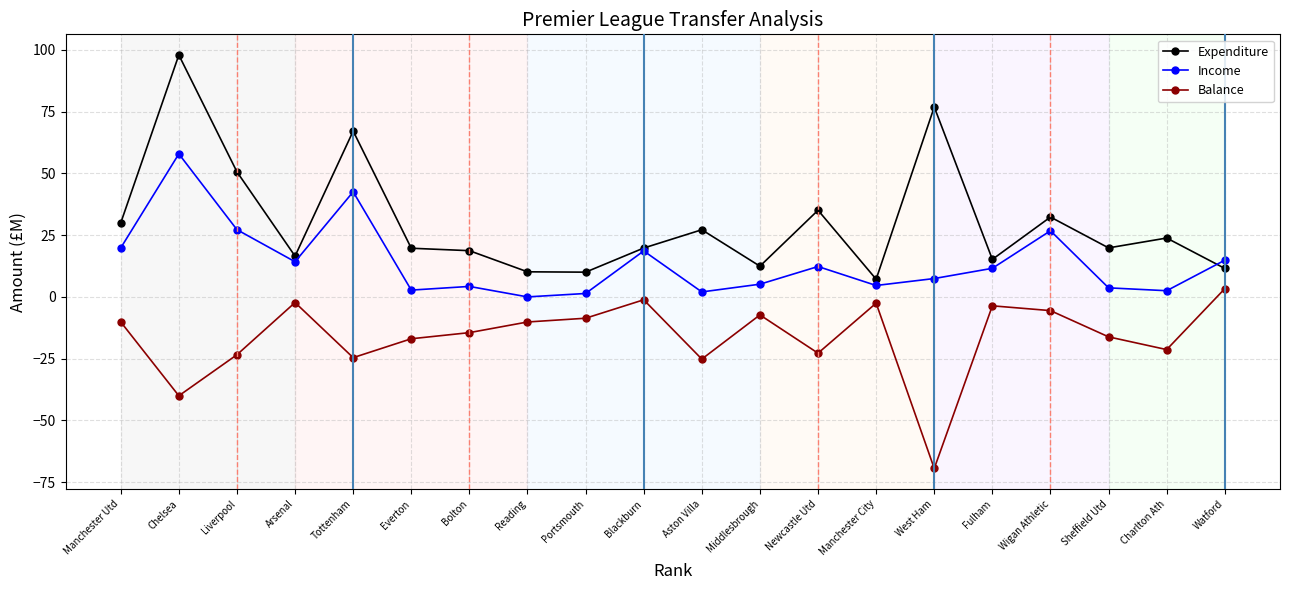

Where does the Expenditure series first go above 19?

Manchester Utd